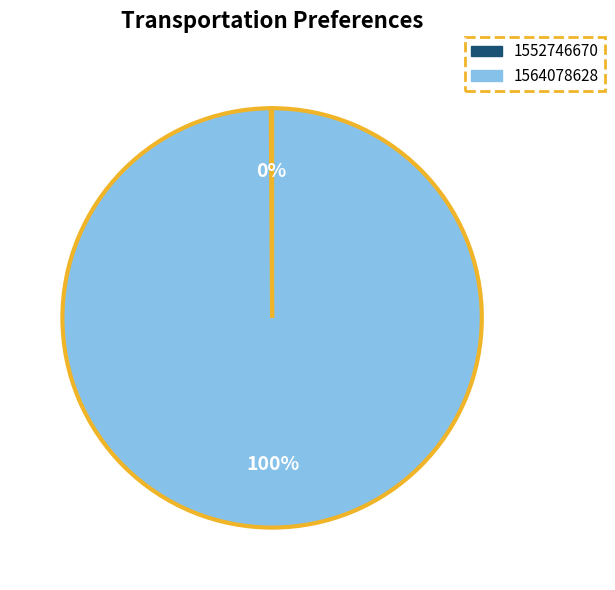

Which category accounts for the majority?

1564078628